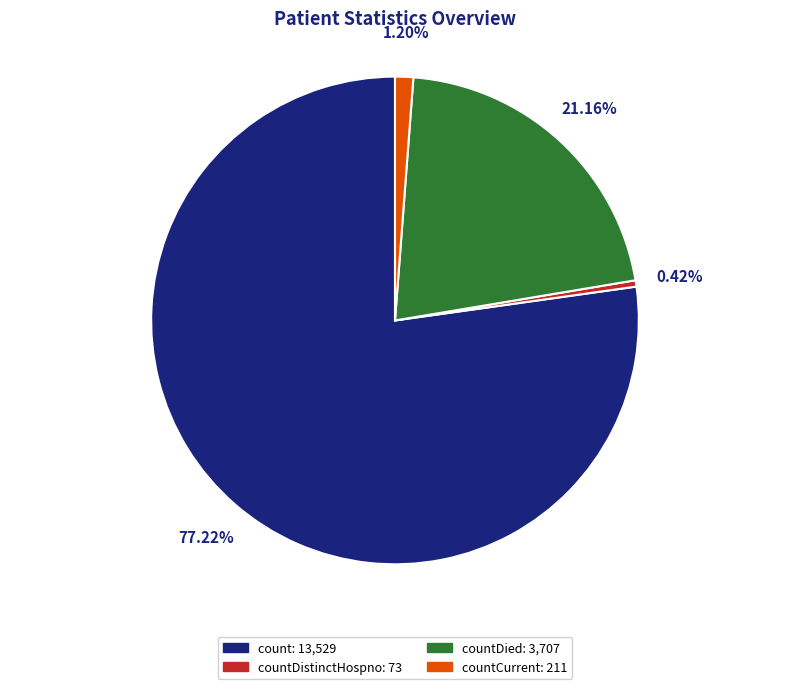

Count the number of slices in the pie.

4